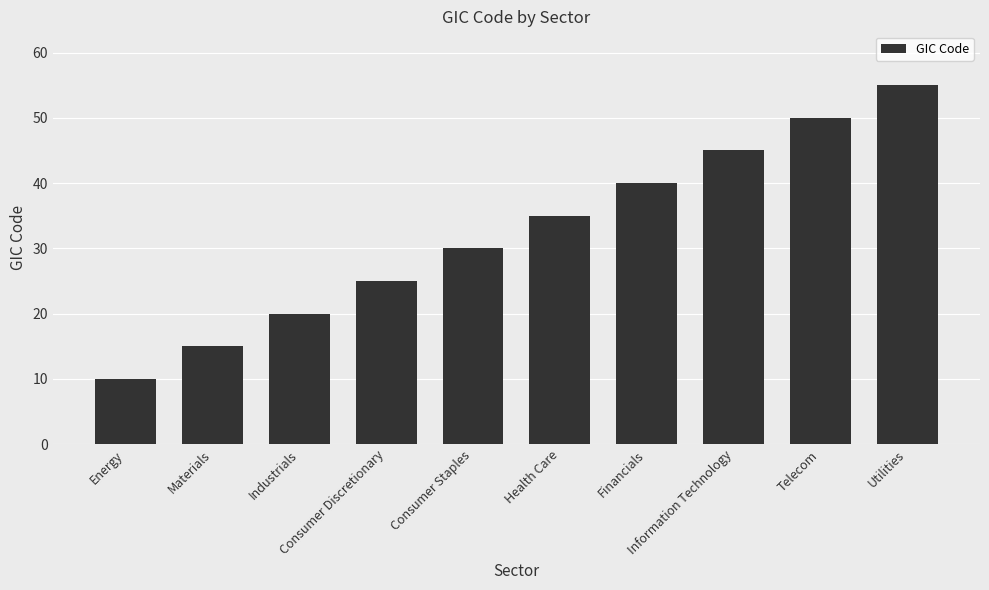

The chart shows a value of 45 at Information Technology. True or false?

True